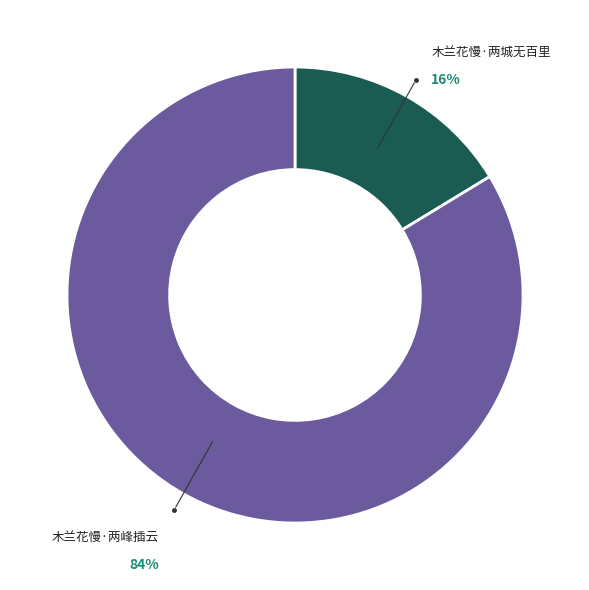

Is there a majority slice in this chart?

Yes